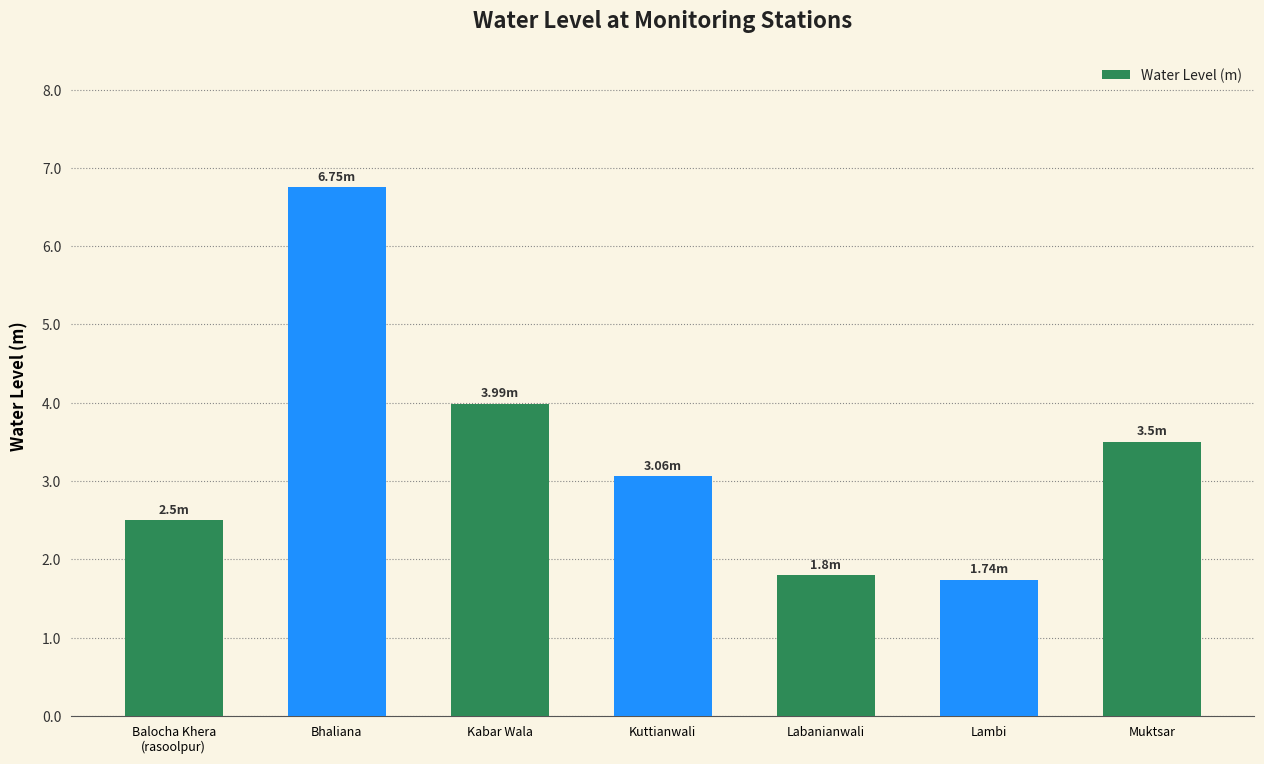

What is the sum of the values at Muktsar and Kuttianwali?

6.6